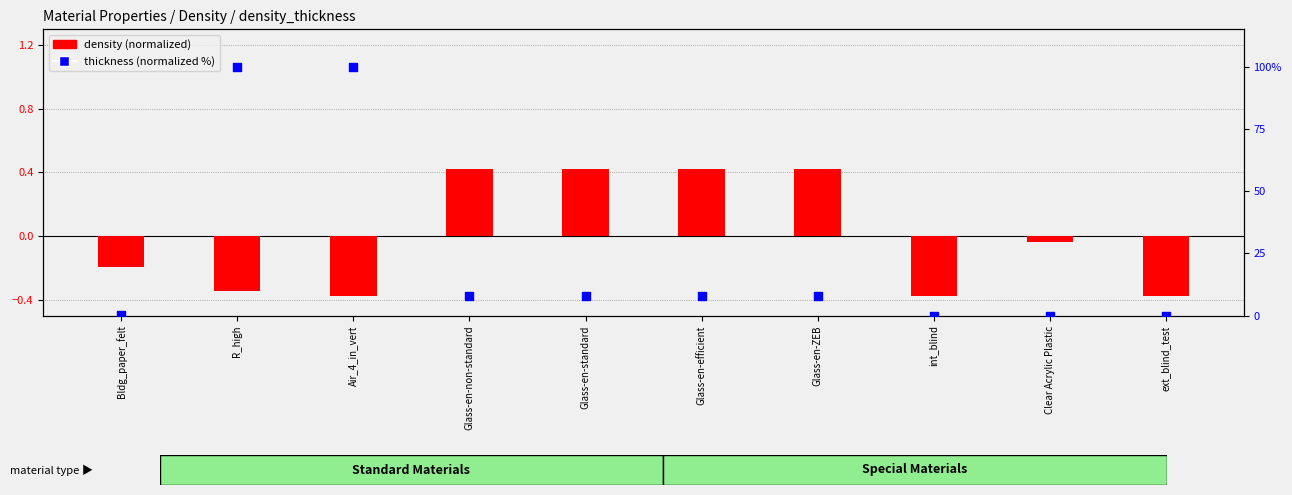

Which series has the widest spread of Y values?

thickness (normalized %)